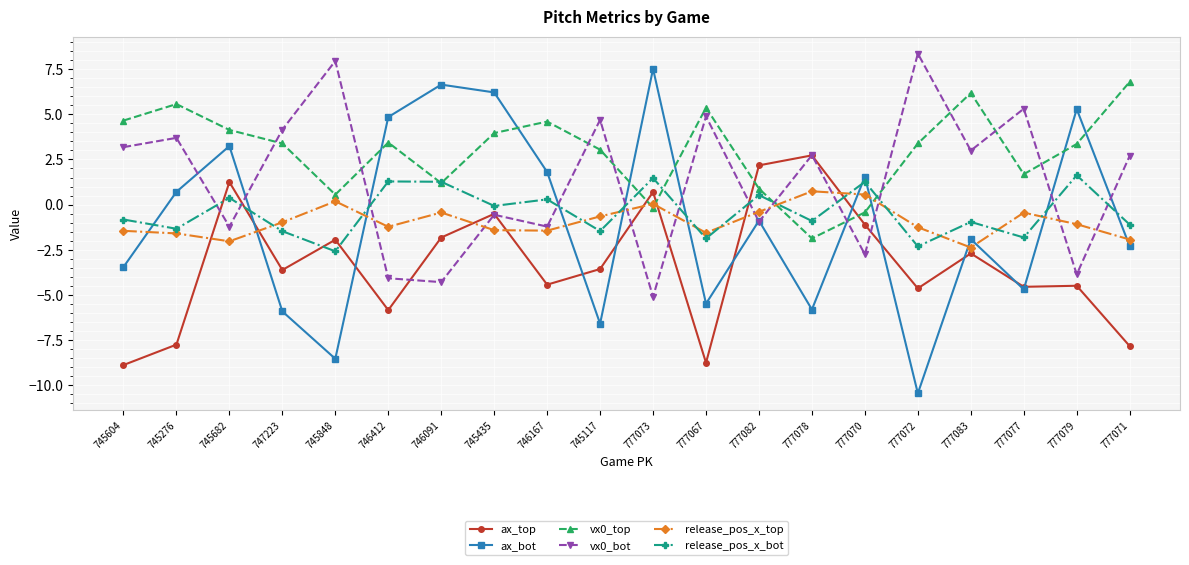

What is the value of the ax_bot point at the 2nd from the left?

0.7